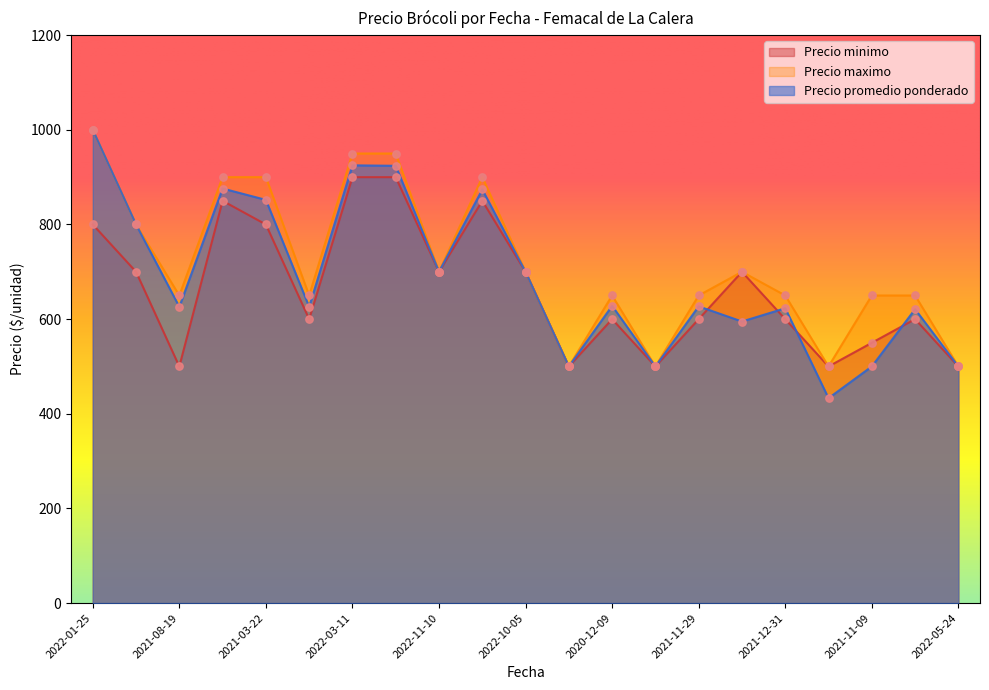

At how many categories does at least one series exceed 443?

21